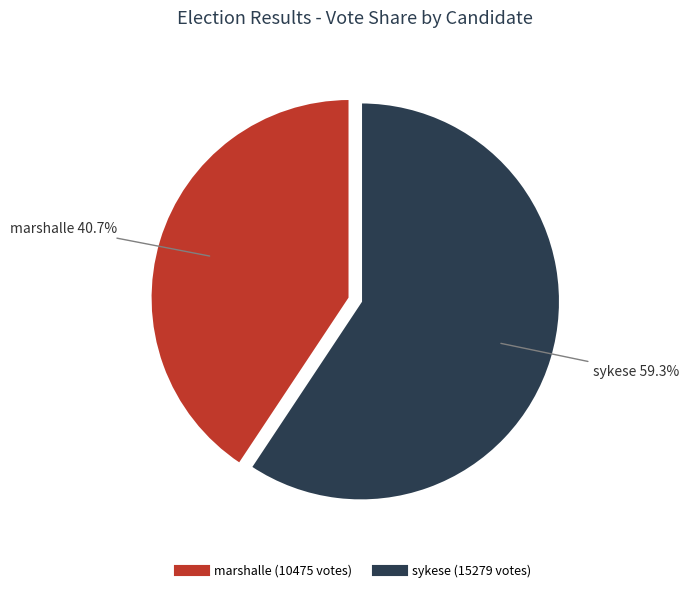

What portion of the pie excludes marshalle?

59.3%